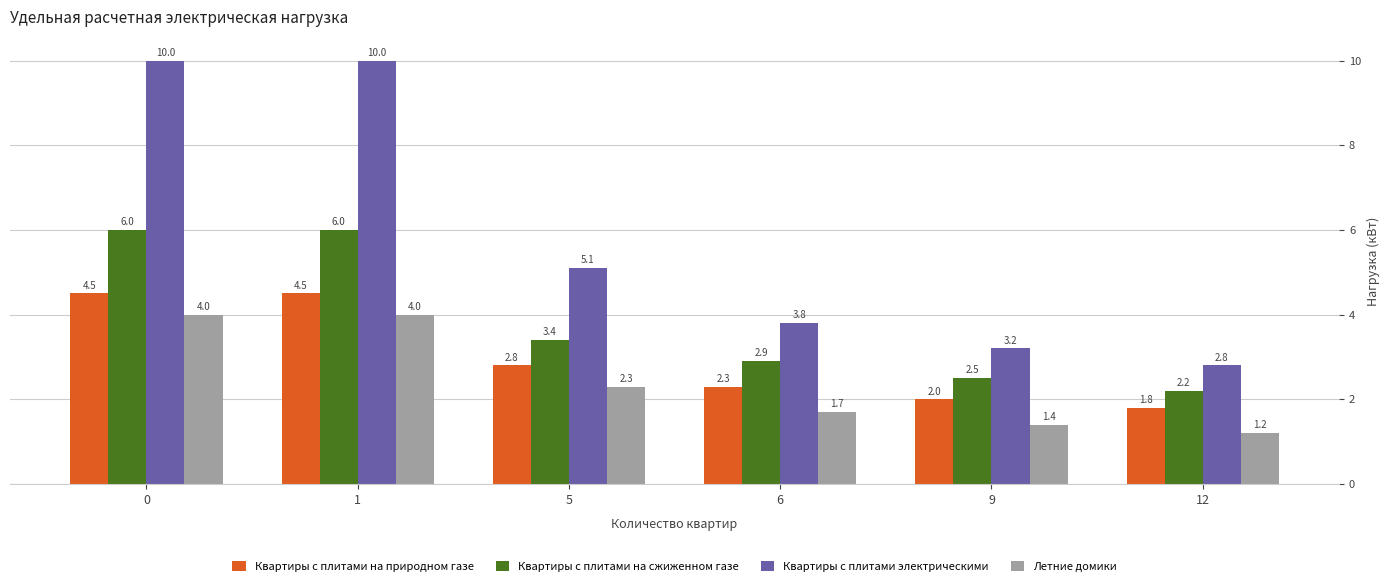

Reading left to right, what are all the values shown in this chart?

Квартиры с плитами на природном газе: 4.5	4.5	2.8	2.3	2.0	1.8
Квартиры с плитами на сжиженном газе: 6.0	6.0	3.4	2.9	2.5	2.2
Квартиры с плитами электрическими: 10.0	10.0	5.1	3.8	3.2	2.8
Летние домики: 4.0	4.0	2.3	1.7	1.4	1.2